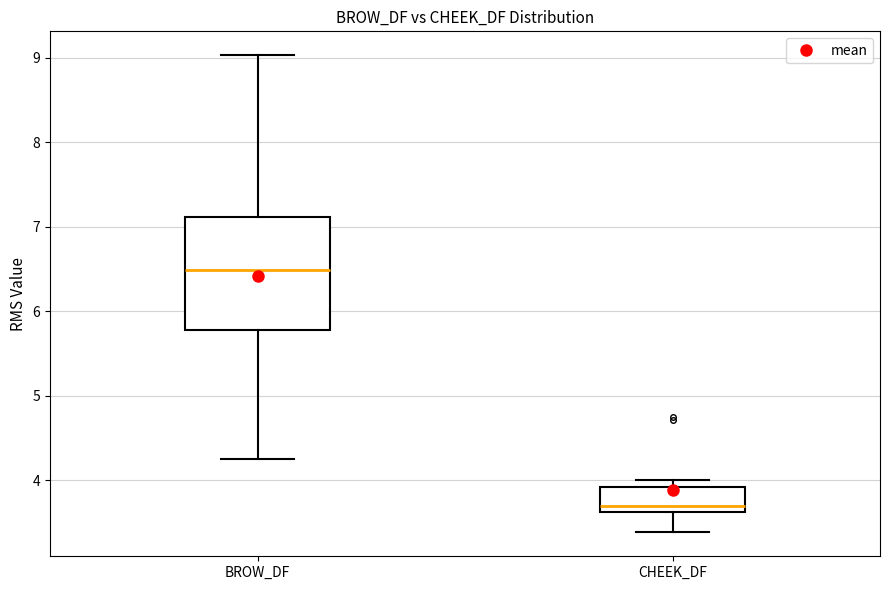

Which box is the tallest, from its lower edge to its upper edge?

BROW_DF